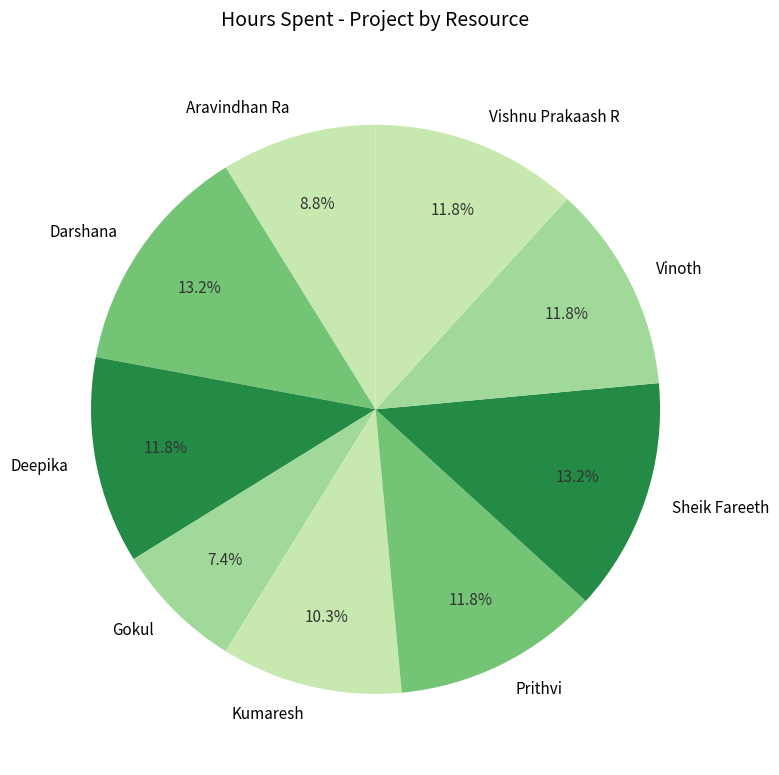

Count the number of slices in the pie.

9